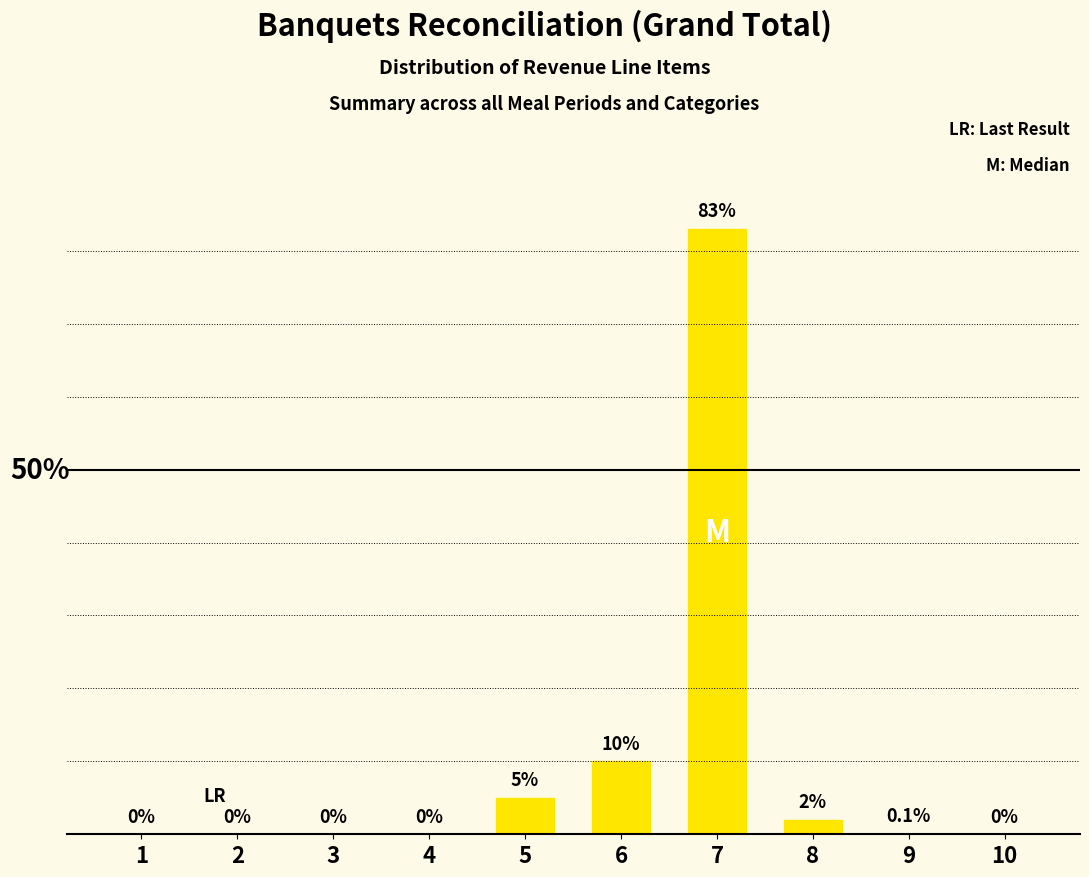

Is it true that the value at 7 is 83.0?

True